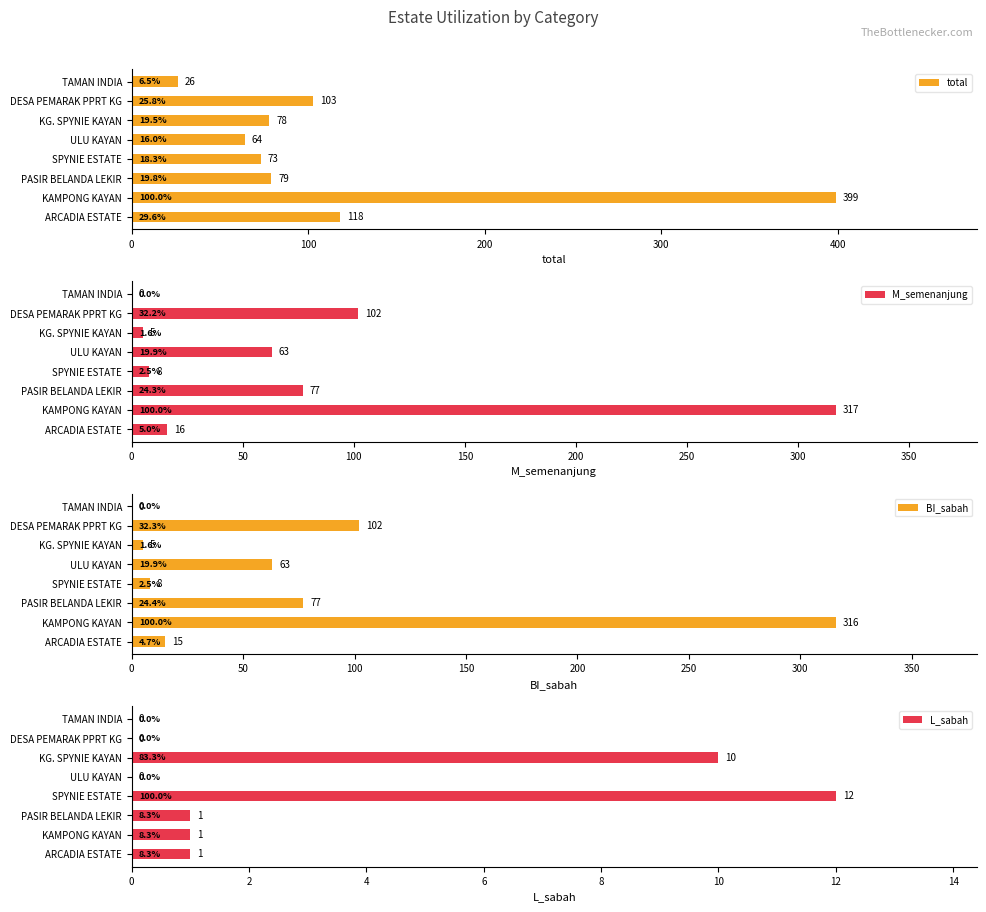

Reading left to right, extract all data points from this chart.

total: 118	399	79	73	64	78	103	26
M_semenanjung: 16	317	77	8	63	5	102	0
BI_sabah: 15	316	77	8	63	5	102	0
L_sabah: 1	1	1	12	0	10	0	0